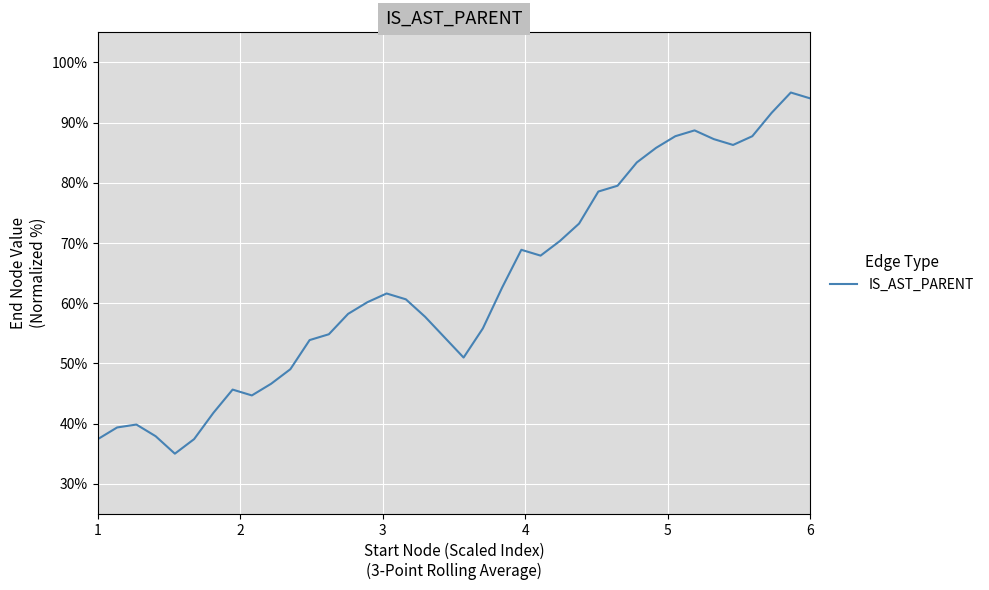

What is the difference between the maximum and minimum values?

60.0